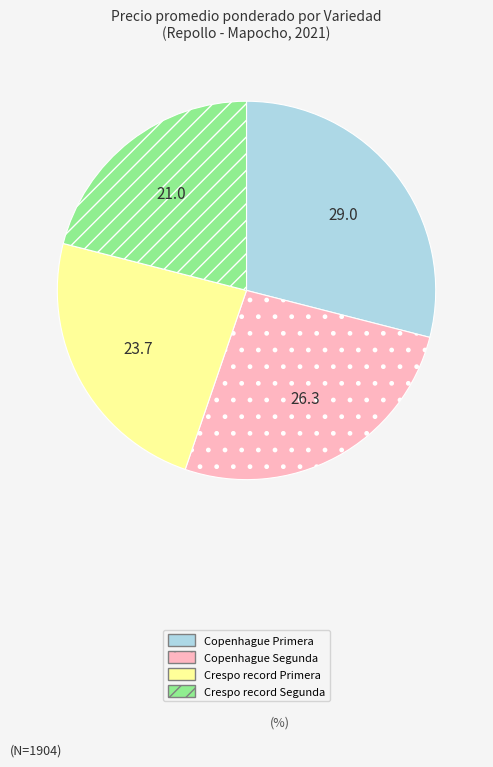

Is Copenhague Primera the majority of the pie?

No